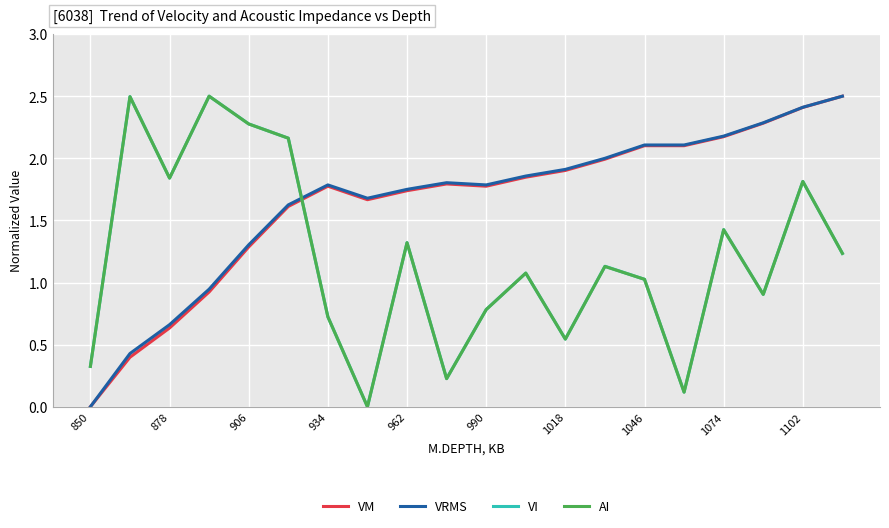

What is the greatest value displayed?

2.5